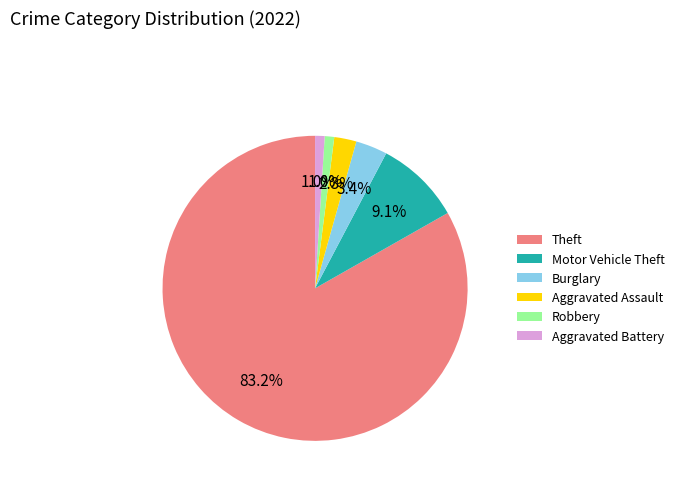

Does any single category account for the majority?

Yes